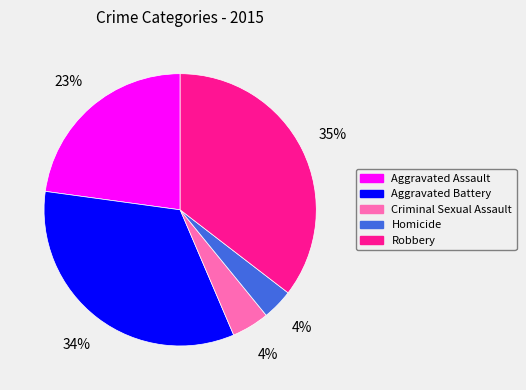

Is the sum of Aggravated Battery and Criminal Sexual Assault greater than half?

No